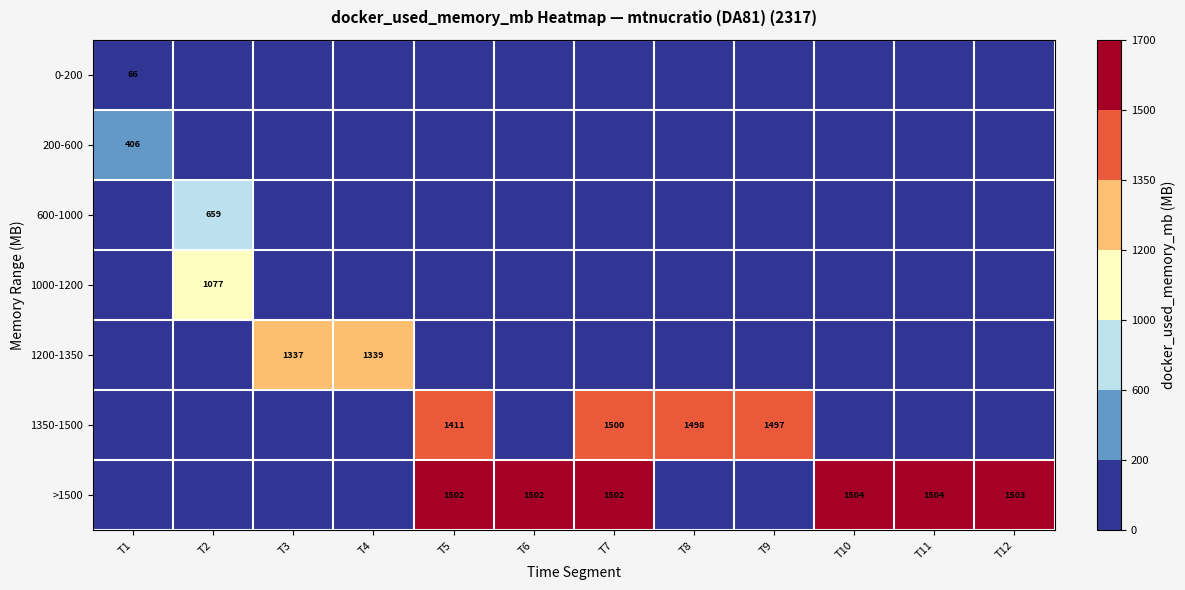

True or false: >1500 has a value of 1504 at T10.

True